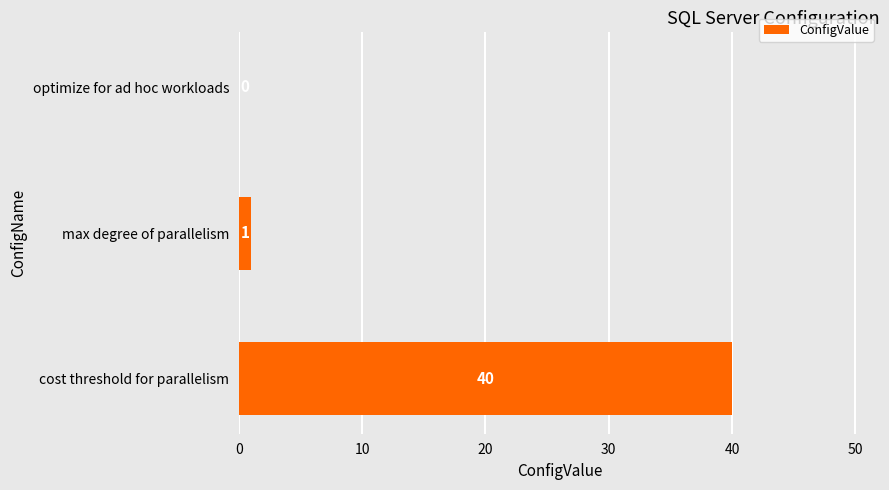

Reading top to bottom, transcribe all the data shown in this chart.

optimize for ad hoc workloads=0	max degree of parallelism=1	cost threshold for parallelism=40